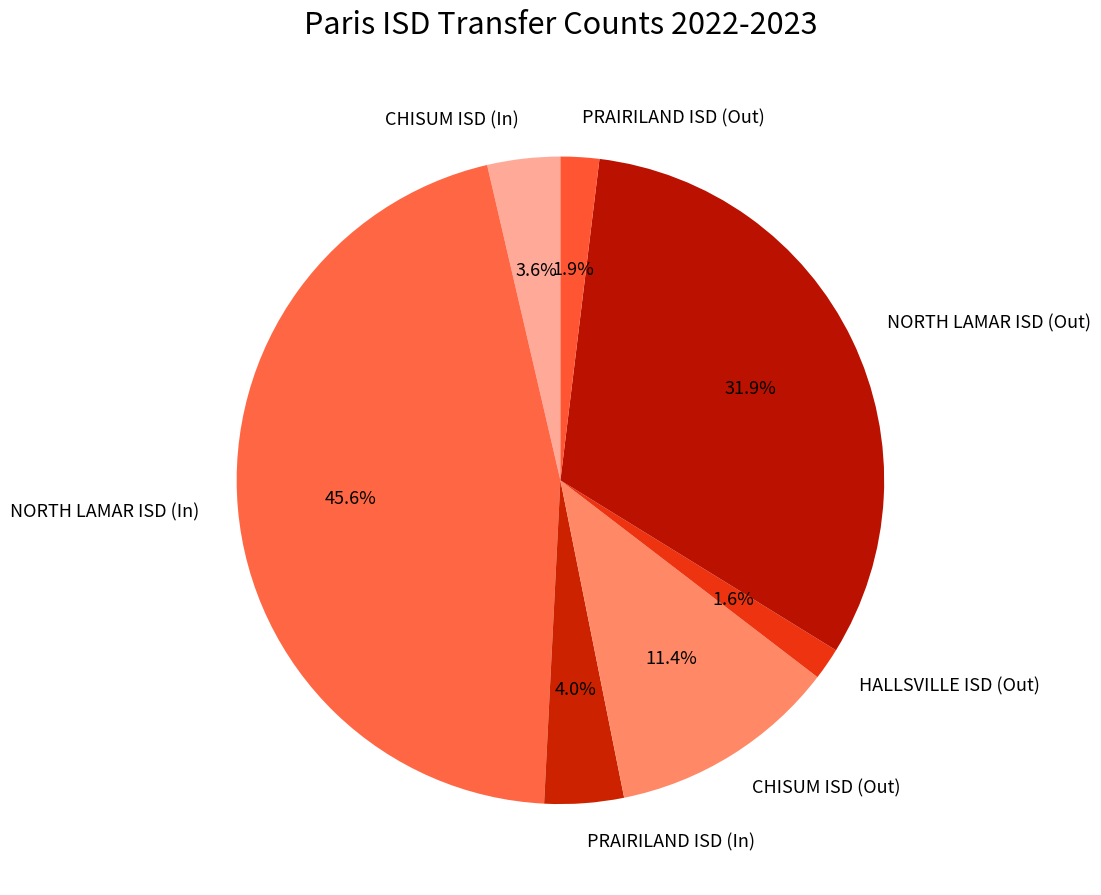

How many slices are in this pie chart?

7